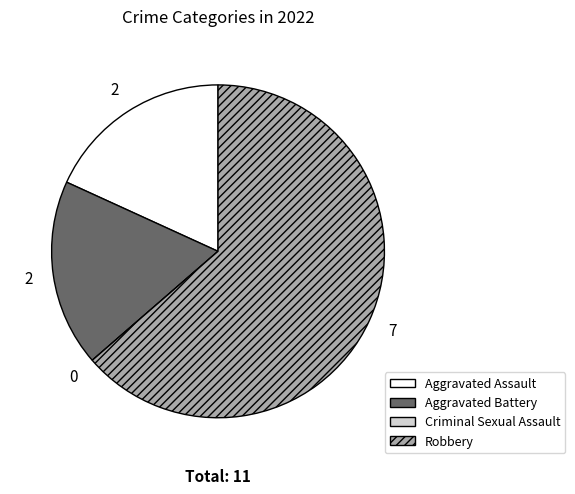

Approximately how many times larger is the value at Robbery compared to Aggravated Assault?

3.5